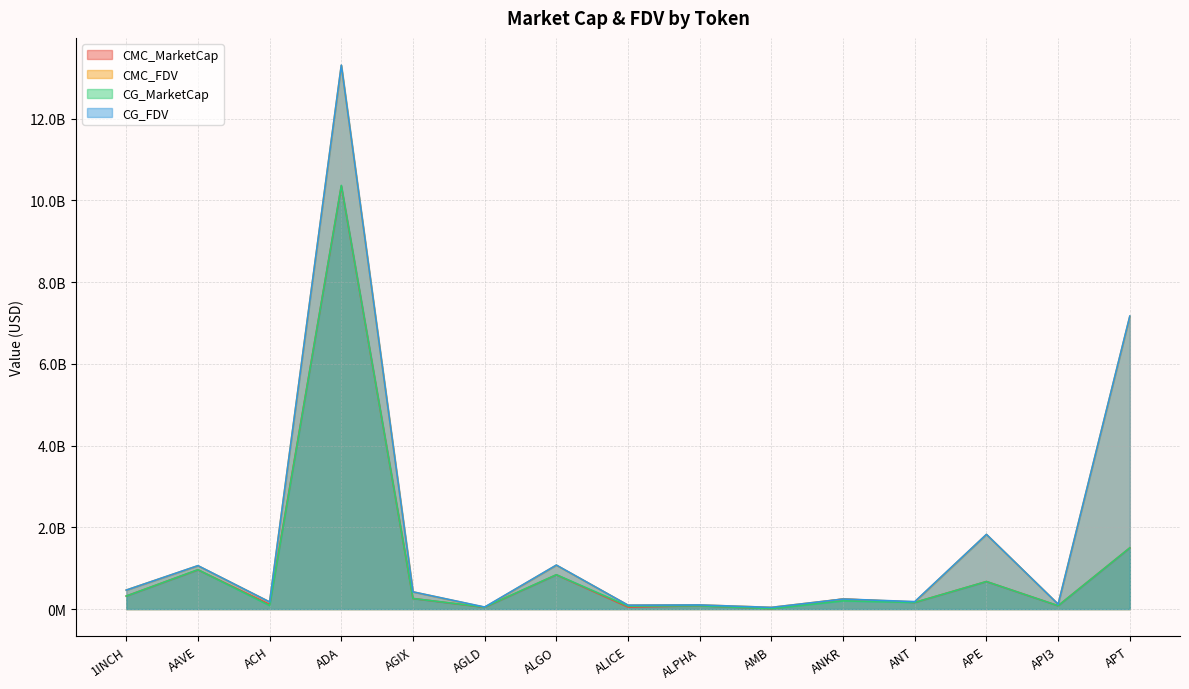

Which series has the largest range (max minus min)?

CG_FDV